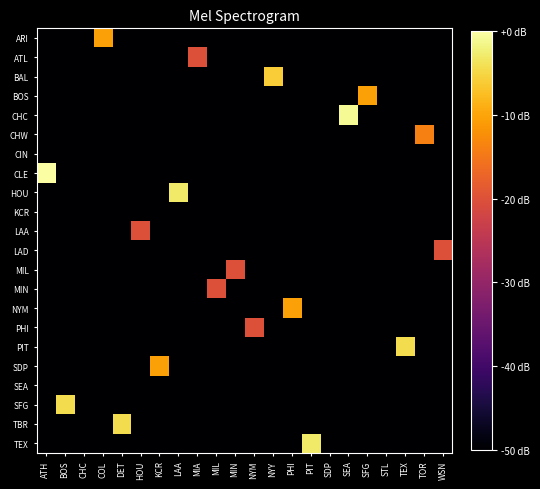

Reading left to right, list all the values displayed in this chart.

ARI: ATH=-50.0	BOS=-50.0	CHC=-50.0	COL=-10.5	DET=-50.0	HOU=-50.0	KCR=-50.0	LAA=-50.0	MIA=-50.0	MIL=-50.0	MIN=-50.0	NYM=-50.0	NYY=-50.0	PHI=-50.0	PIT=-50.0	SDP=-50.0	SEA=-50.0	SFG=-50.0	STL=-50.0	TEX=-50.0	TOR=-50.0	WSN=-50.0
ATL: ATH=-50.0	BOS=-50.0	CHC=-50.0	COL=-50.0	DET=-50.0	HOU=-50.0	KCR=-50.0	LAA=-50.0	MIA=-20.0	MIL=-50.0	MIN=-50.0	NYM=-50.0	NYY=-50.0	PHI=-50.0	PIT=-50.0	SDP=-50.0	SEA=-50.0	SFG=-50.0	STL=-50.0	TEX=-50.0	TOR=-50.0	WSN=-50.0
BAL: ATH=-50.0	BOS=-50.0	CHC=-50.0	COL=-50.0	DET=-50.0	HOU=-50.0	KCR=-50.0	LAA=-50.0	MIA=-50.0	MIL=-50.0	MIN=-50.0	NYM=-50.0	NYY=-6.0	PHI=-50.0	PIT=-50.0	SDP=-50.0	SEA=-50.0	SFG=-50.0	STL=-50.0	TEX=-50.0	TOR=-50.0	WSN=-50.0
BOS: ATH=-50.0	BOS=-50.0	CHC=-50.0	COL=-50.0	DET=-50.0	HOU=-50.0	KCR=-50.0	LAA=-50.0	MIA=-50.0	MIL=-50.0	MIN=-50.0	NYM=-50.0	NYY=-50.0	PHI=-50.0	PIT=-50.0	SDP=-50.0	SEA=-50.0	SFG=-10.5	STL=-50.0	TEX=-50.0	TOR=-50.0	WSN=-50.0
CHC: ATH=-50.0	BOS=-50.0	CHC=-50.0	COL=-50.0	DET=-50.0	HOU=-50.0	KCR=-50.0	LAA=-50.0	MIA=-50.0	MIL=-50.0	MIN=-50.0	NYM=-50.0	NYY=-50.0	PHI=-50.0	PIT=-50.0	SDP=-50.0	SEA=-0.9	SFG=-50.0	STL=-50.0	TEX=-50.0	TOR=-50.0	WSN=-50.0
CHW: ATH=-50.0	BOS=-50.0	CHC=-50.0	COL=-50.0	DET=-50.0	HOU=-50.0	KCR=-50.0	LAA=-50.0	MIA=-50.0	MIL=-50.0	MIN=-50.0	NYM=-50.0	NYY=-50.0	PHI=-50.0	PIT=-50.0	SDP=-50.0	SEA=-50.0	SFG=-50.0	STL=-50.0	TEX=-50.0	TOR=-14.0	WSN=-50.0
CIN: ATH=-50.0	BOS=-50.0	CHC=-50.0	COL=-50.0	DET=-50.0	HOU=-50.0	KCR=-50.0	LAA=-50.0	MIA=-50.0	MIL=-50.0	MIN=-50.0	NYM=-50.0	NYY=-50.0	PHI=-50.0	PIT=-50.0	SDP=-50.0	SEA=-50.0	SFG=-50.0	STL=-50.0	TEX=-50.0	TOR=-50.0	WSN=-50.0
CLE: ATH=0.0	BOS=-50.0	CHC=-50.0	COL=-50.0	DET=-50.0	HOU=-50.0	KCR=-50.0	LAA=-50.0	MIA=-50.0	MIL=-50.0	MIN=-50.0	NYM=-50.0	NYY=-50.0	PHI=-50.0	PIT=-50.0	SDP=-50.0	SEA=-50.0	SFG=-50.0	STL=-50.0	TEX=-50.0	TOR=-50.0	WSN=-50.0
HOU: ATH=-50.0	BOS=-50.0	CHC=-50.0	COL=-50.0	DET=-50.0	HOU=-50.0	KCR=-50.0	LAA=-3.1	MIA=-50.0	MIL=-50.0	MIN=-50.0	NYM=-50.0	NYY=-50.0	PHI=-50.0	PIT=-50.0	SDP=-50.0	SEA=-50.0	SFG=-50.0	STL=-50.0	TEX=-50.0	TOR=-50.0	WSN=-50.0
KCR: ATH=-50.0	BOS=-50.0	CHC=-50.0	COL=-50.0	DET=-50.0	HOU=-50.0	KCR=-50.0	LAA=-50.0	MIA=-50.0	MIL=-50.0	MIN=-50.0	NYM=-50.0	NYY=-50.0	PHI=-50.0	PIT=-50.0	SDP=-50.0	SEA=-50.0	SFG=-50.0	STL=-50.0	TEX=-50.0	TOR=-50.0	WSN=-50.0
LAA: ATH=-50.0	BOS=-50.0	CHC=-50.0	COL=-50.0	DET=-50.0	HOU=-20.0	KCR=-50.0	LAA=-50.0	MIA=-50.0	MIL=-50.0	MIN=-50.0	NYM=-50.0	NYY=-50.0	PHI=-50.0	PIT=-50.0	SDP=-50.0	SEA=-50.0	SFG=-50.0	STL=-50.0	TEX=-50.0	TOR=-50.0	WSN=-50.0
LAD: ATH=-50.0	BOS=-50.0	CHC=-50.0	COL=-50.0	DET=-50.0	HOU=-50.0	KCR=-50.0	LAA=-50.0	MIA=-50.0	MIL=-50.0	MIN=-50.0	NYM=-50.0	NYY=-50.0	PHI=-50.0	PIT=-50.0	SDP=-50.0	SEA=-50.0	SFG=-50.0	STL=-50.0	TEX=-50.0	TOR=-50.0	WSN=-20.0
MIL: ATH=-50.0	BOS=-50.0	CHC=-50.0	COL=-50.0	DET=-50.0	HOU=-50.0	KCR=-50.0	LAA=-50.0	MIA=-50.0	MIL=-50.0	MIN=-20.0	NYM=-50.0	NYY=-50.0	PHI=-50.0	PIT=-50.0	SDP=-50.0	SEA=-50.0	SFG=-50.0	STL=-50.0	TEX=-50.0	TOR=-50.0	WSN=-50.0
MIN: ATH=-50.0	BOS=-50.0	CHC=-50.0	COL=-50.0	DET=-50.0	HOU=-50.0	KCR=-50.0	LAA=-50.0	MIA=-50.0	MIL=-20.0	MIN=-50.0	NYM=-50.0	NYY=-50.0	PHI=-50.0	PIT=-50.0	SDP=-50.0	SEA=-50.0	SFG=-50.0	STL=-50.0	TEX=-50.0	TOR=-50.0	WSN=-50.0
NYM: ATH=-50.0	BOS=-50.0	CHC=-50.0	COL=-50.0	DET=-50.0	HOU=-50.0	KCR=-50.0	LAA=-50.0	MIA=-50.0	MIL=-50.0	MIN=-50.0	NYM=-50.0	NYY=-50.0	PHI=-10.5	PIT=-50.0	SDP=-50.0	SEA=-50.0	SFG=-50.0	STL=-50.0	TEX=-50.0	TOR=-50.0	WSN=-50.0
PHI: ATH=-50.0	BOS=-50.0	CHC=-50.0	COL=-50.0	DET=-50.0	HOU=-50.0	KCR=-50.0	LAA=-50.0	MIA=-50.0	MIL=-50.0	MIN=-50.0	NYM=-20.0	NYY=-50.0	PHI=-50.0	PIT=-50.0	SDP=-50.0	SEA=-50.0	SFG=-50.0	STL=-50.0	TEX=-50.0	TOR=-50.0	WSN=-50.0
PIT: ATH=-50.0	BOS=-50.0	CHC=-50.0	COL=-50.0	DET=-50.0	HOU=-50.0	KCR=-50.0	LAA=-50.0	MIA=-50.0	MIL=-50.0	MIN=-50.0	NYM=-50.0	NYY=-50.0	PHI=-50.0	PIT=-50.0	SDP=-50.0	SEA=-50.0	SFG=-50.0	STL=-50.0	TEX=-4.4	TOR=-50.0	WSN=-50.0
SDP: ATH=-50.0	BOS=-50.0	CHC=-50.0	COL=-50.0	DET=-50.0	HOU=-50.0	KCR=-10.5	LAA=-50.0	MIA=-50.0	MIL=-50.0	MIN=-50.0	NYM=-50.0	NYY=-50.0	PHI=-50.0	PIT=-50.0	SDP=-50.0	SEA=-50.0	SFG=-50.0	STL=-50.0	TEX=-50.0	TOR=-50.0	WSN=-50.0
SEA: ATH=-50.0	BOS=-50.0	CHC=-50.0	COL=-50.0	DET=-50.0	HOU=-50.0	KCR=-50.0	LAA=-50.0	MIA=-50.0	MIL=-50.0	MIN=-50.0	NYM=-50.0	NYY=-50.0	PHI=-50.0	PIT=-50.0	SDP=-50.0	SEA=-50.0	SFG=-50.0	STL=-50.0	TEX=-50.0	TOR=-50.0	WSN=-50.0
SFG: ATH=-50.0	BOS=-4.4	CHC=-50.0	COL=-50.0	DET=-50.0	HOU=-50.0	KCR=-50.0	LAA=-50.0	MIA=-50.0	MIL=-50.0	MIN=-50.0	NYM=-50.0	NYY=-50.0	PHI=-50.0	PIT=-50.0	SDP=-50.0	SEA=-50.0	SFG=-50.0	STL=-50.0	TEX=-50.0	TOR=-50.0	WSN=-50.0
TBR: ATH=-50.0	BOS=-50.0	CHC=-50.0	COL=-50.0	DET=-4.4	HOU=-50.0	KCR=-50.0	LAA=-50.0	MIA=-50.0	MIL=-50.0	MIN=-50.0	NYM=-50.0	NYY=-50.0	PHI=-50.0	PIT=-50.0	SDP=-50.0	SEA=-50.0	SFG=-50.0	STL=-50.0	TEX=-50.0	TOR=-50.0	WSN=-50.0
TEX: ATH=-50.0	BOS=-50.0	CHC=-50.0	COL=-50.0	DET=-50.0	HOU=-50.0	KCR=-50.0	LAA=-50.0	MIA=-50.0	MIL=-50.0	MIN=-50.0	NYM=-50.0	NYY=-50.0	PHI=-50.0	PIT=-3.1	SDP=-50.0	SEA=-50.0	SFG=-50.0	STL=-50.0	TEX=-50.0	TOR=-50.0	WSN=-50.0